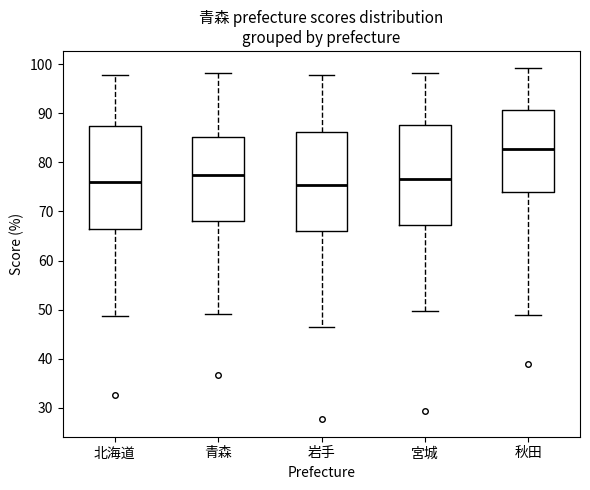

Where is the lower edge of the box for 北海道 on the y-axis? The values are not printed on the chart, so give them approximately, as read against the axis.

67